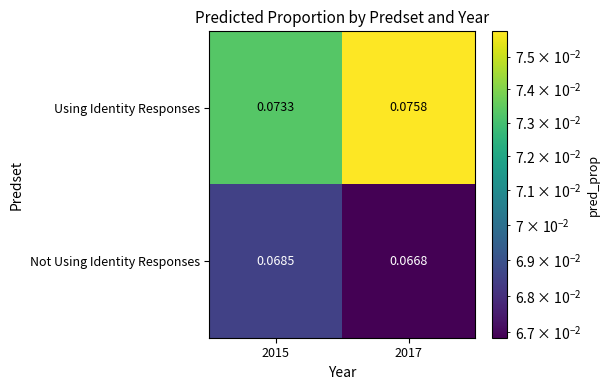

List the series in order of their peak value, highest first.

Using Identity Responses, Not Using Identity Responses